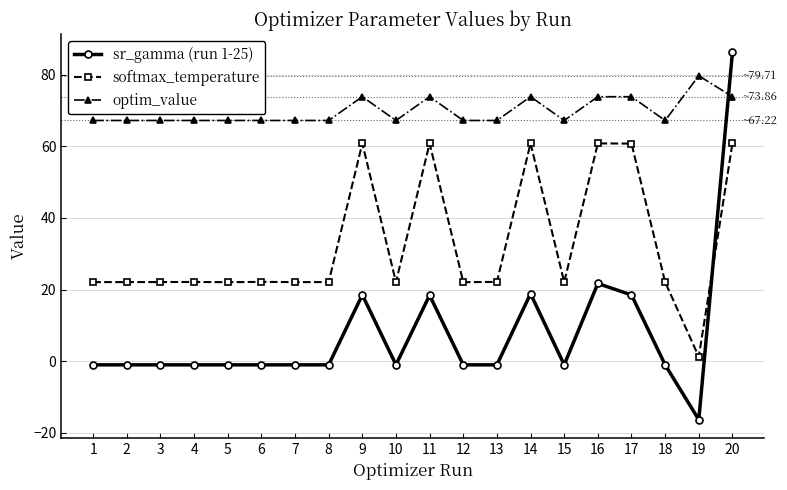

At how many categories does at least one series exceed 20?

20